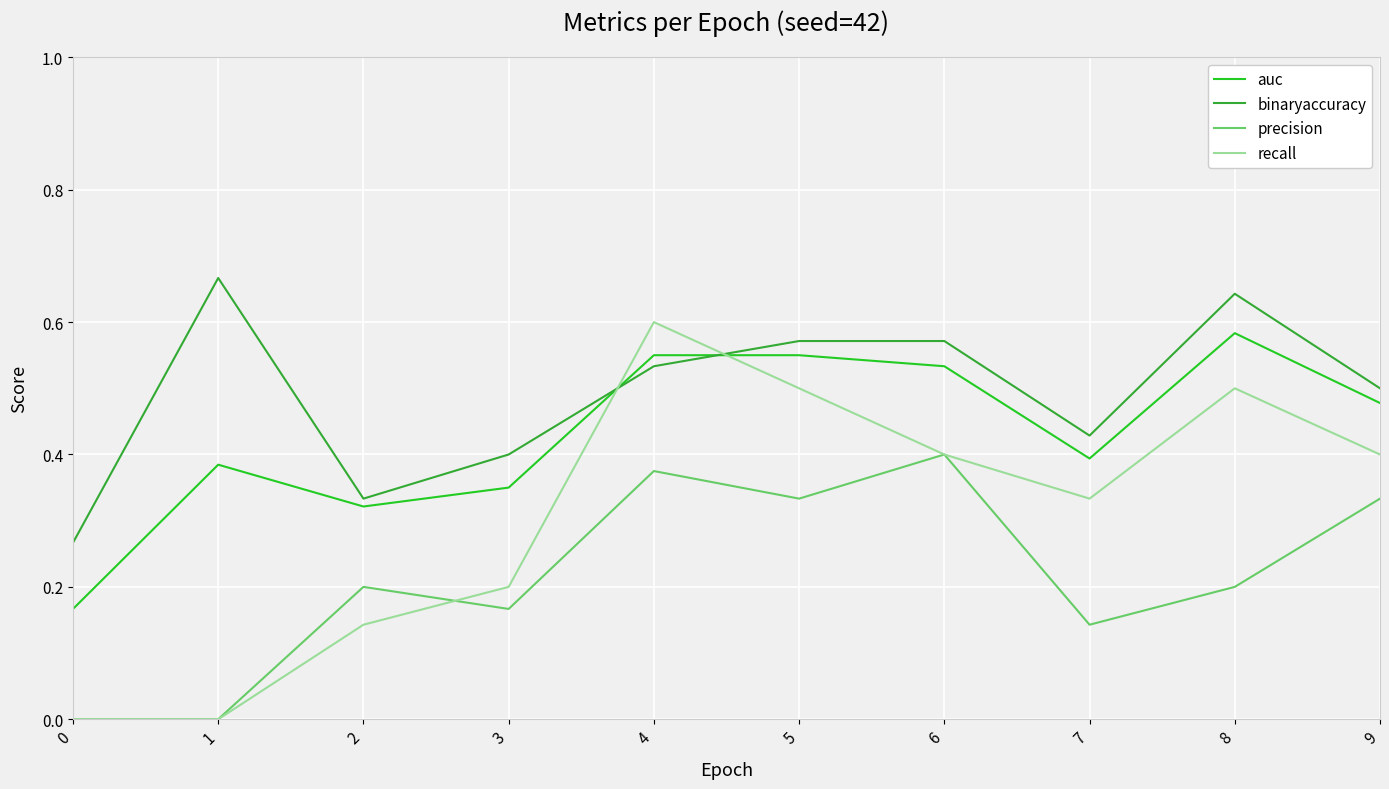

At which label does auc reach its peak?

8